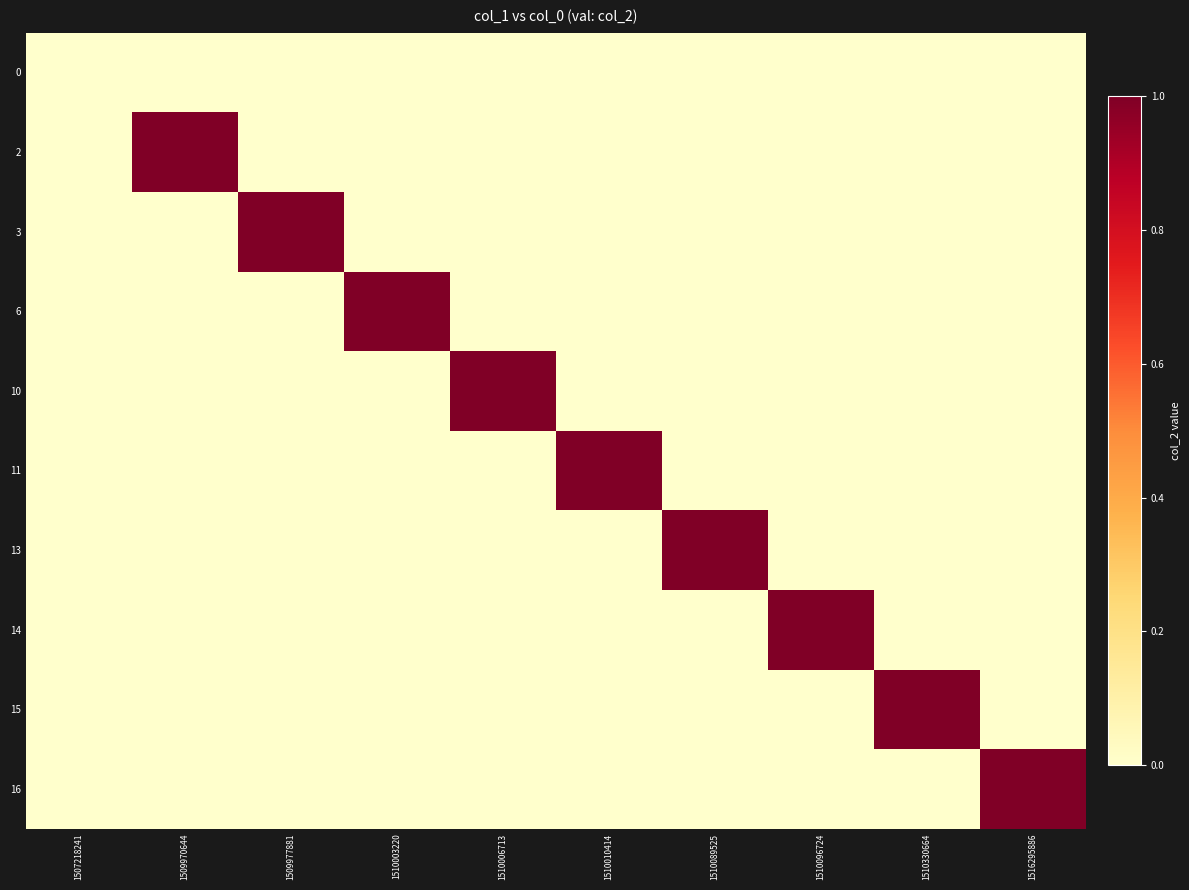

List the series in order of their peak value, lowest first.

0, 2, 3, 6, 10, 11, 13, 14, 15, 16